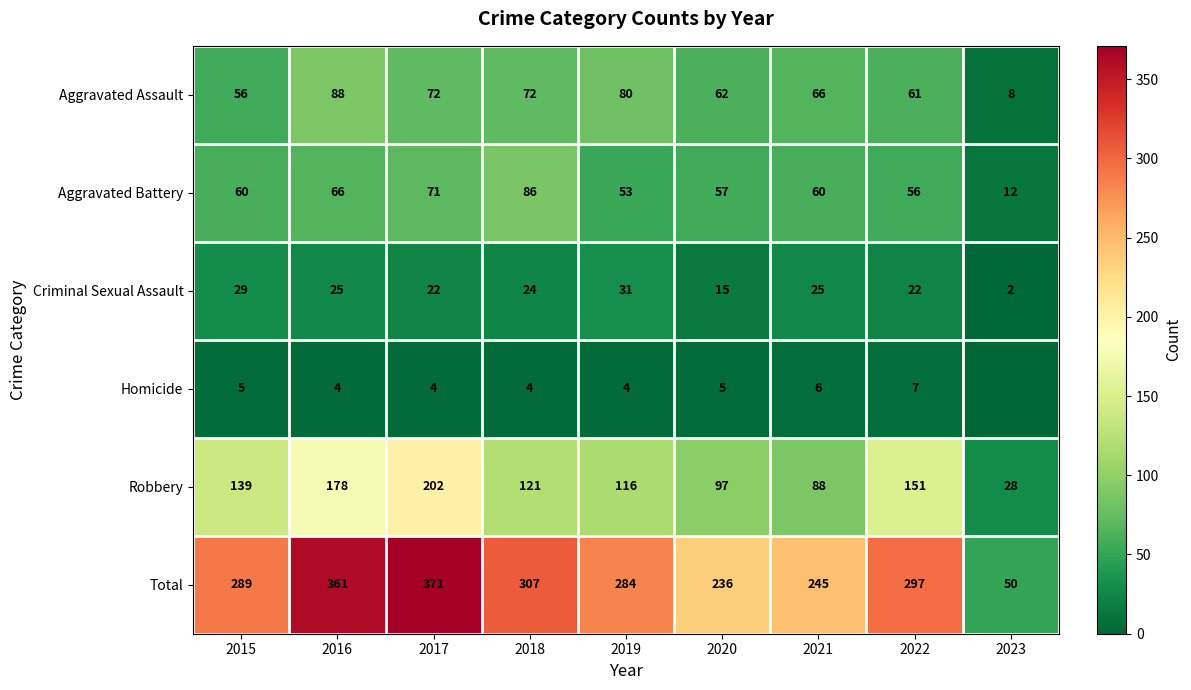

Count the number of data series in this chart.

6